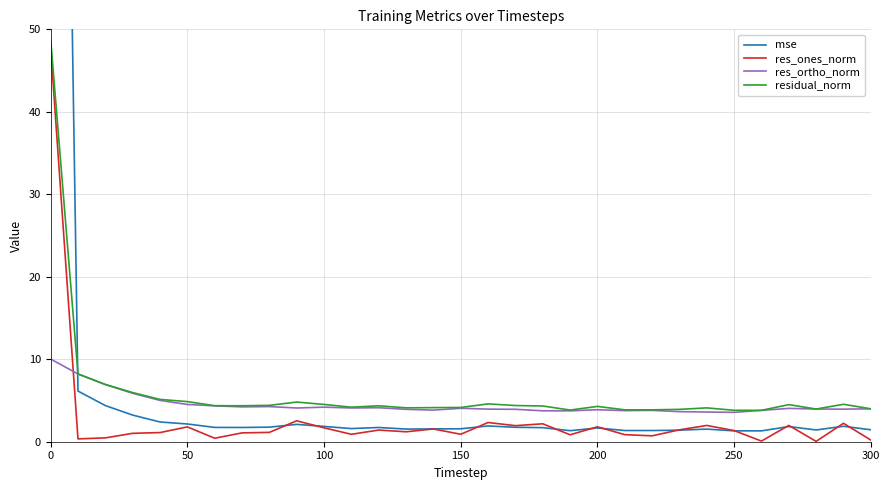

What is the greatest value displayed?

216.4